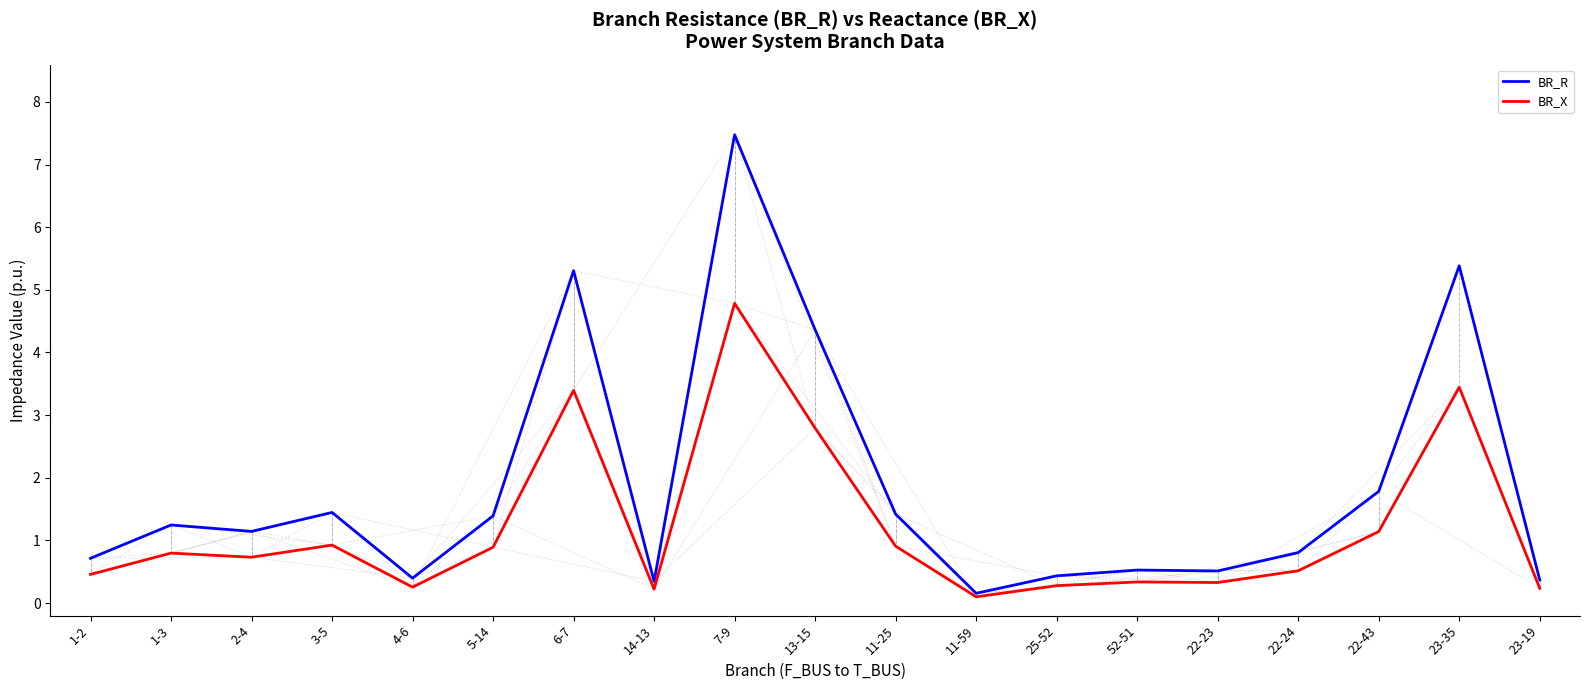

How many values in the BR_R series exceed 1?

10